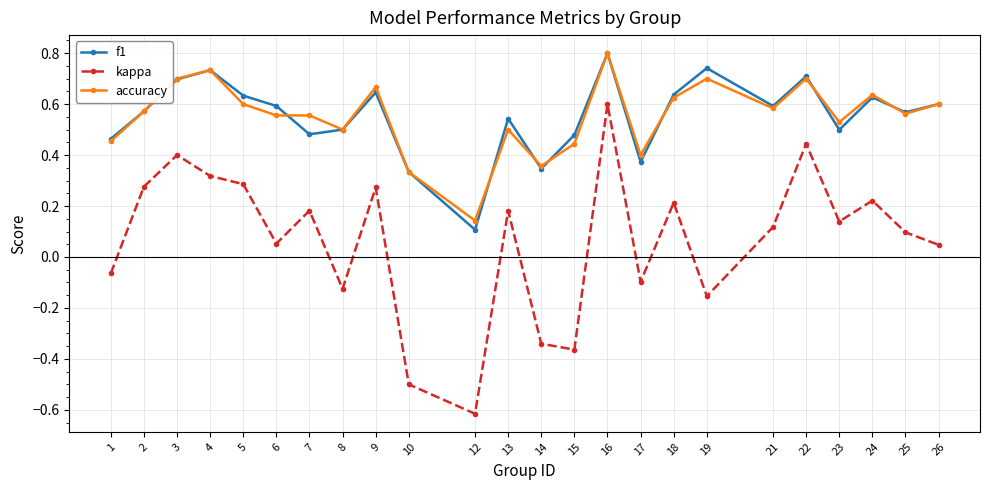

Which label corresponds to the largest value in the chart?

16